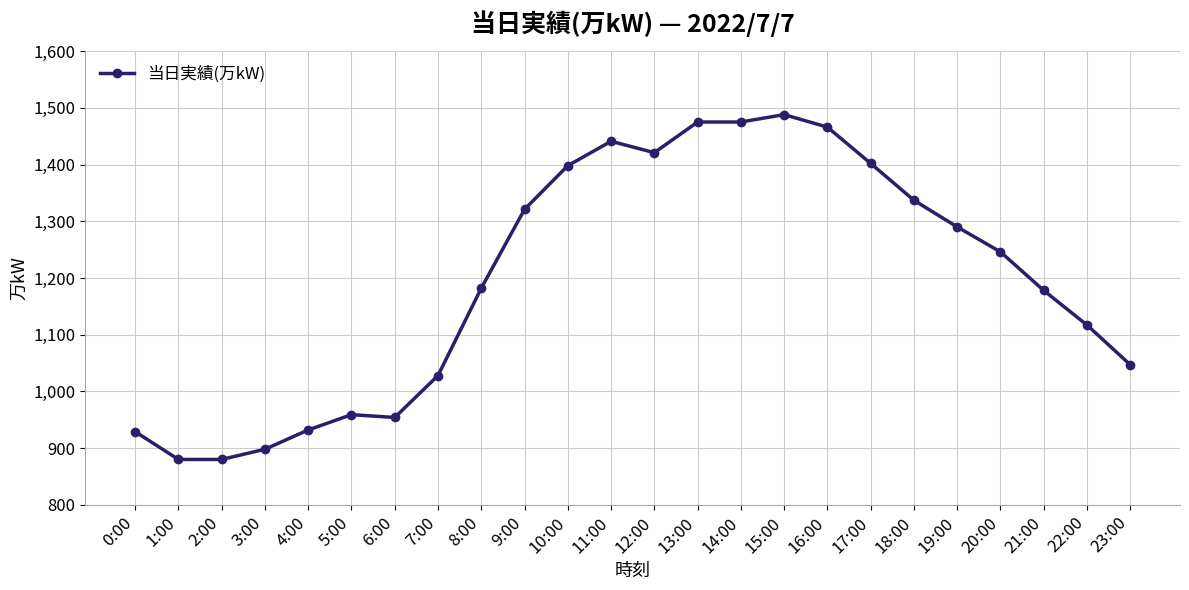

What is the greatest value displayed?

1488